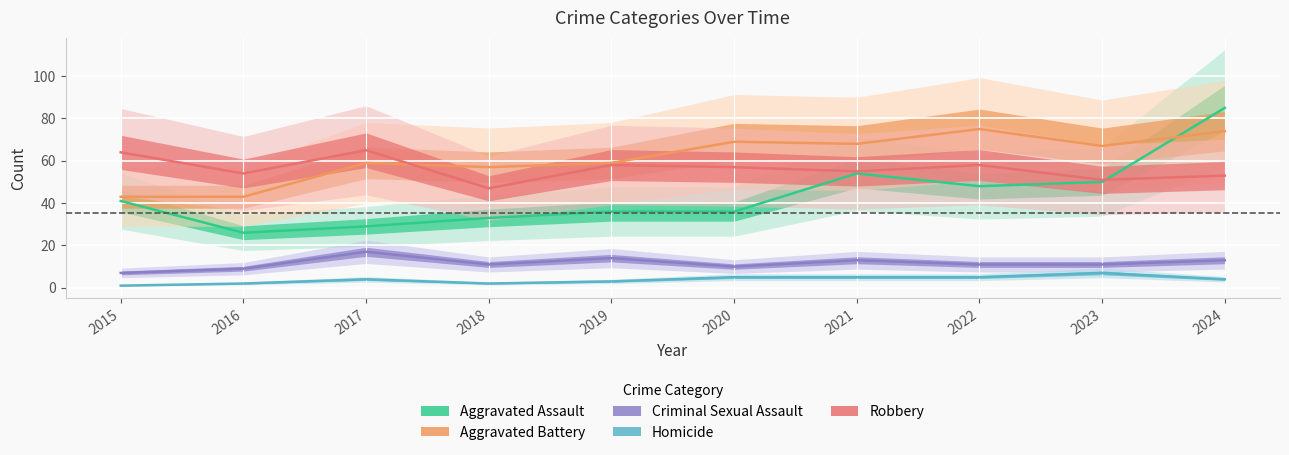

Read the Aggravated Battery value at 2023, to the nearest 5.

65